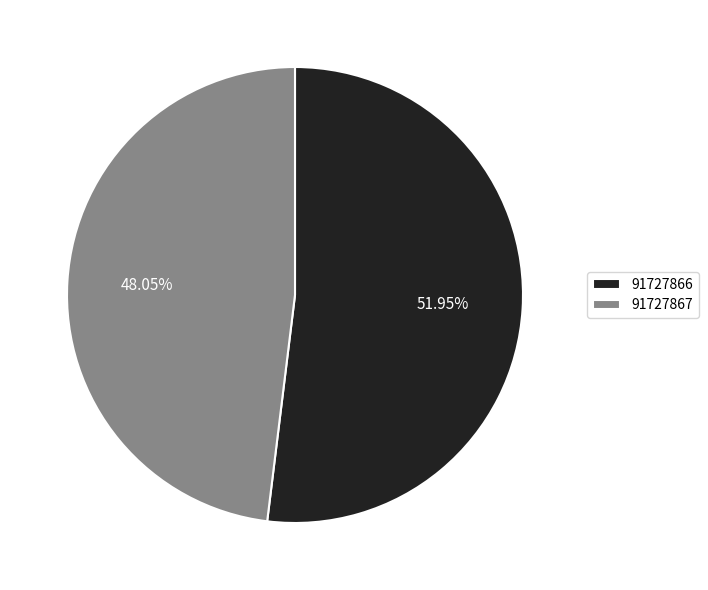

Rank the categories by value from lowest to highest.

91727867, 91727866